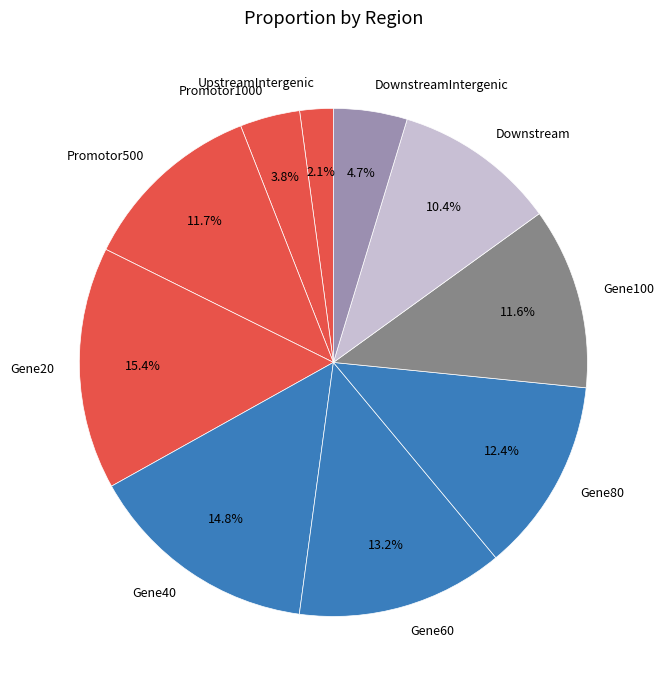

Count the number of slices in the pie.

10